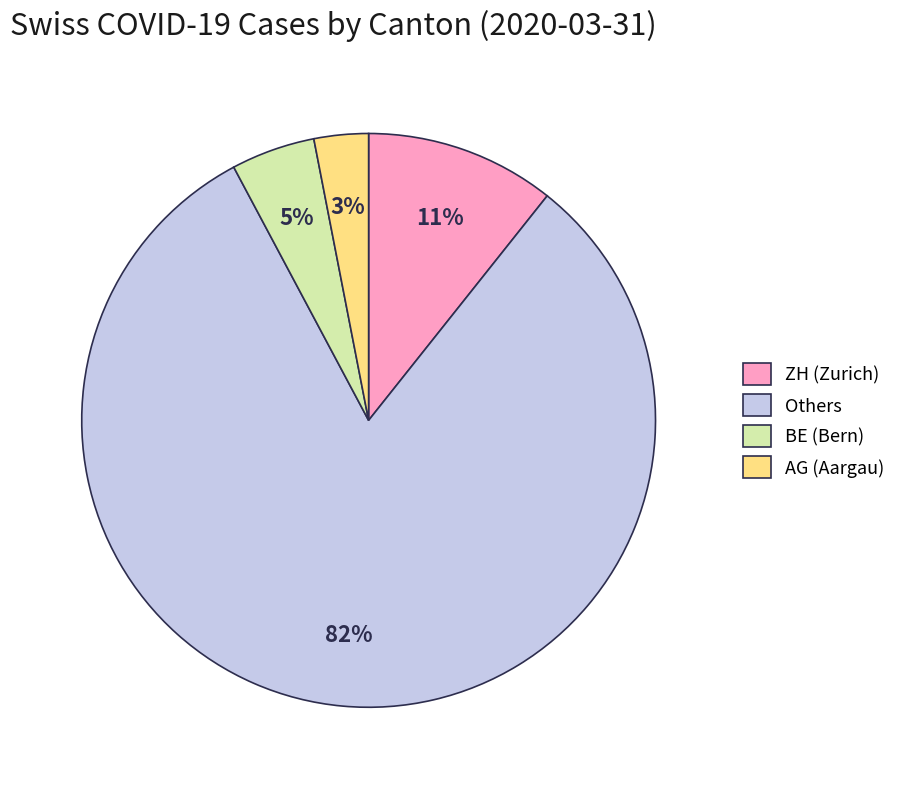

How many segments does this pie chart have?

4